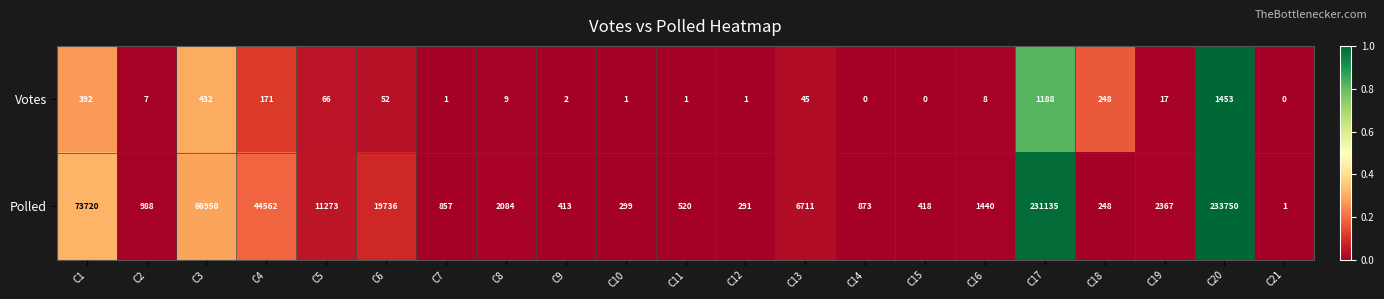

At which label does Votes reach its peak?

C20